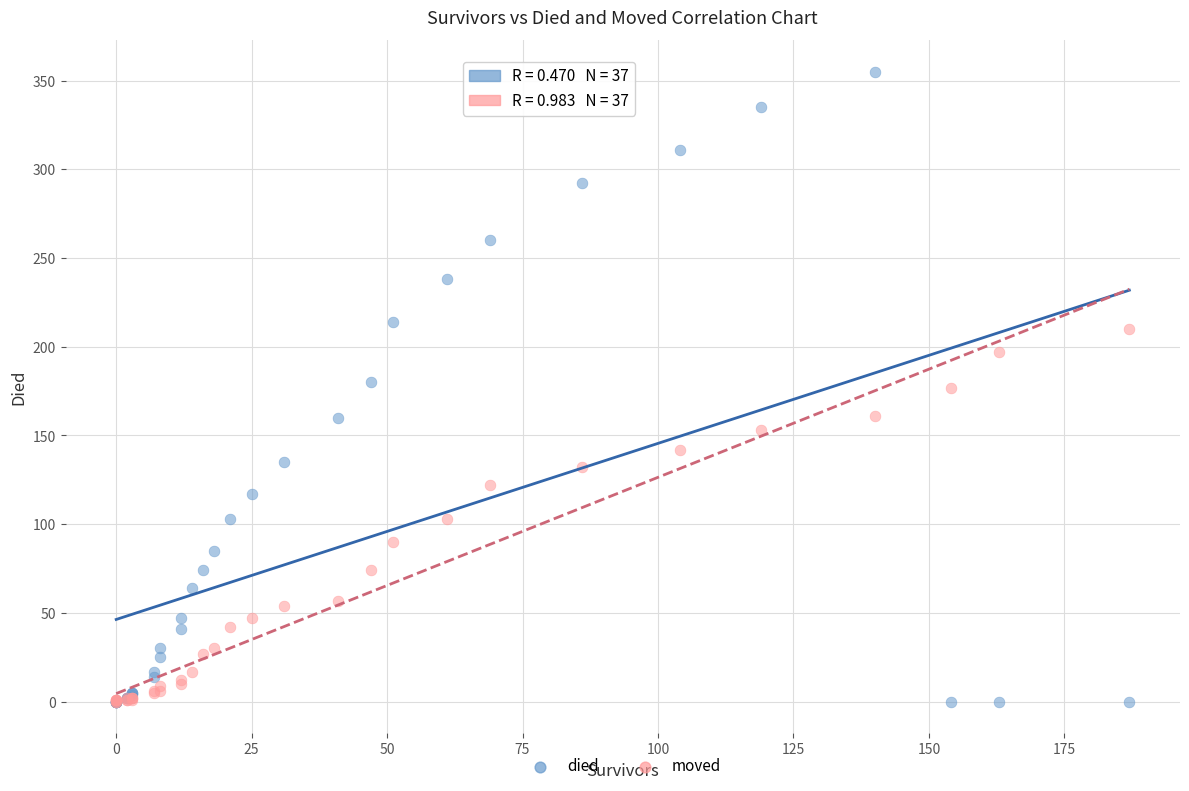

Which series contains the highest Y value?

died